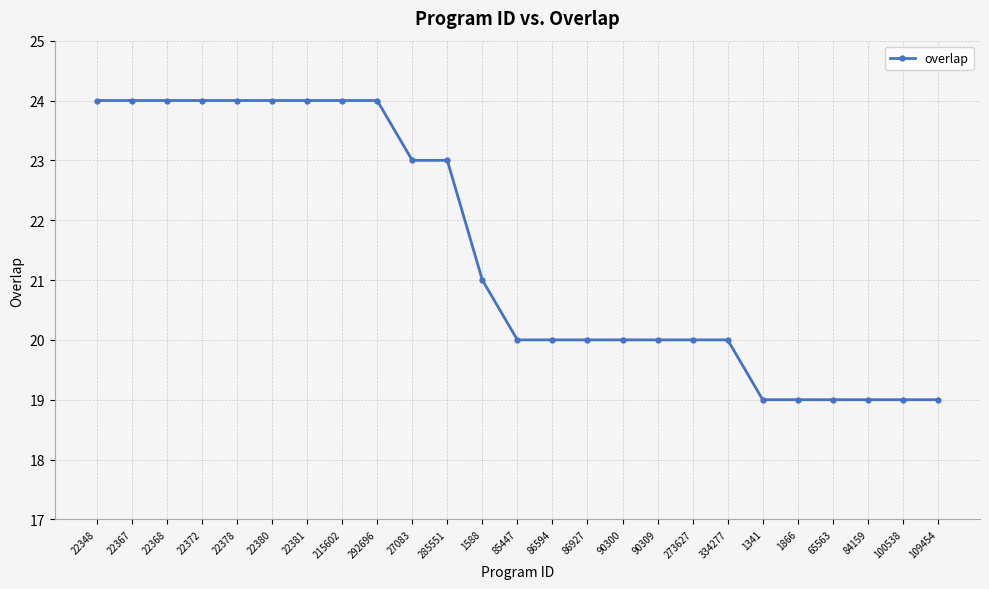

What is the label of the 4th point from the right?

65563